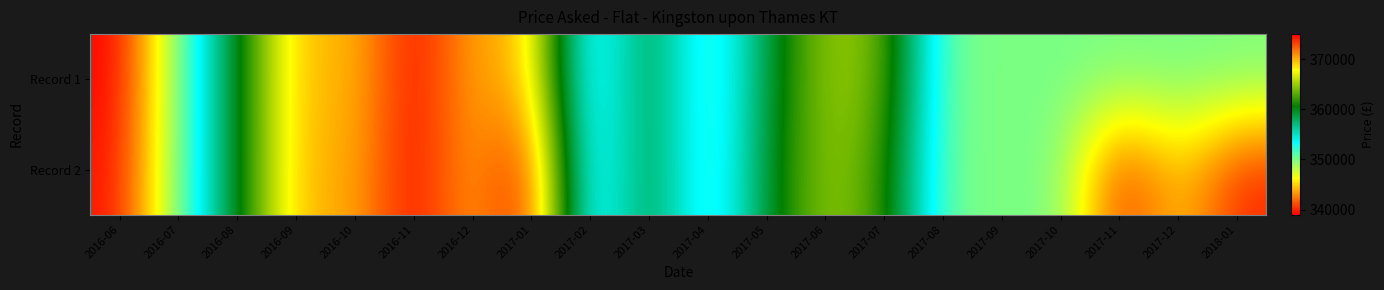

What is the smallest value displayed?

339000